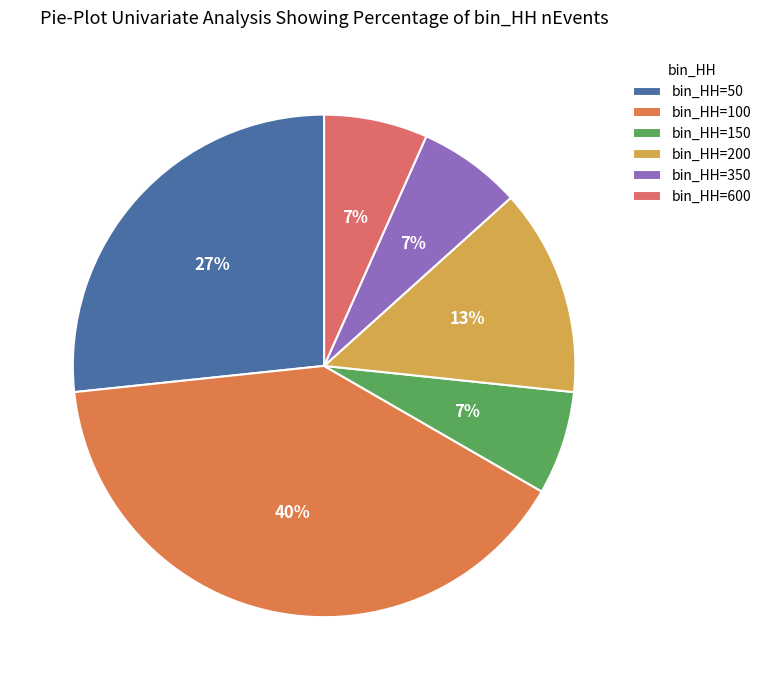

Which category has the biggest portion of the pie?

bin_HH=100